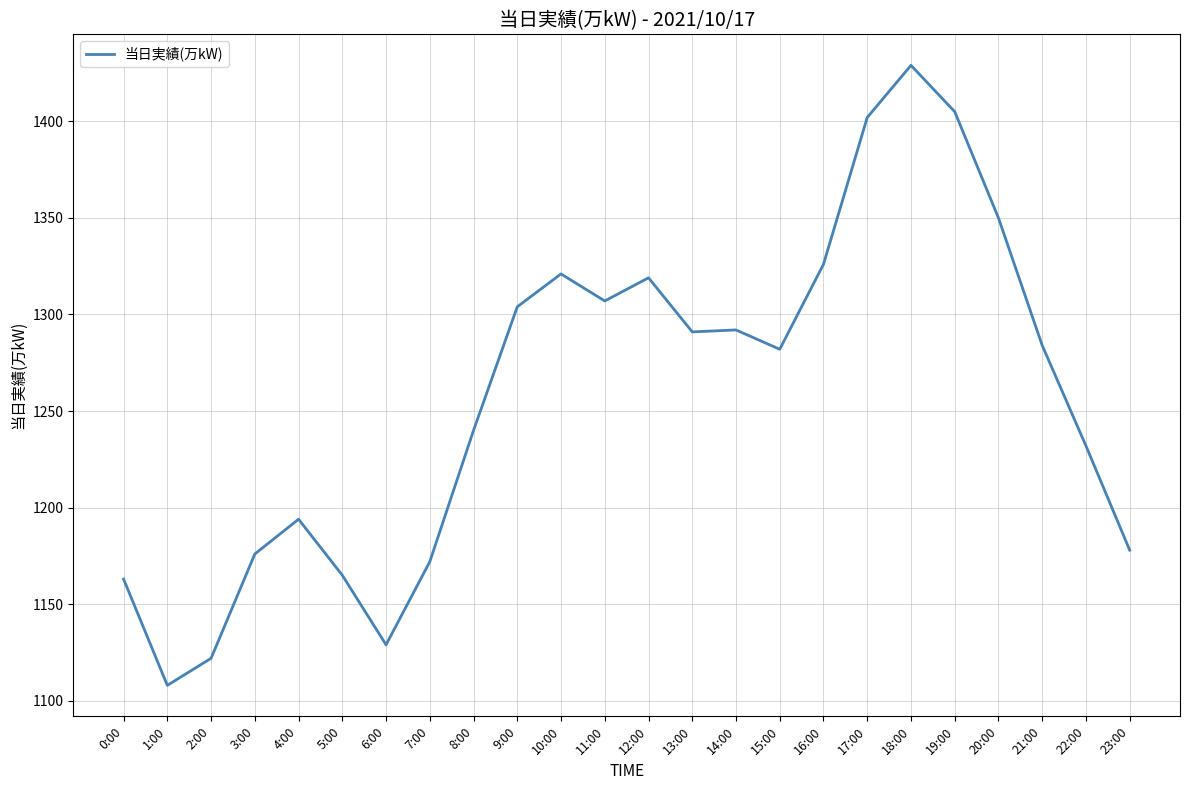

Where does the data first go above 1284?

9:00